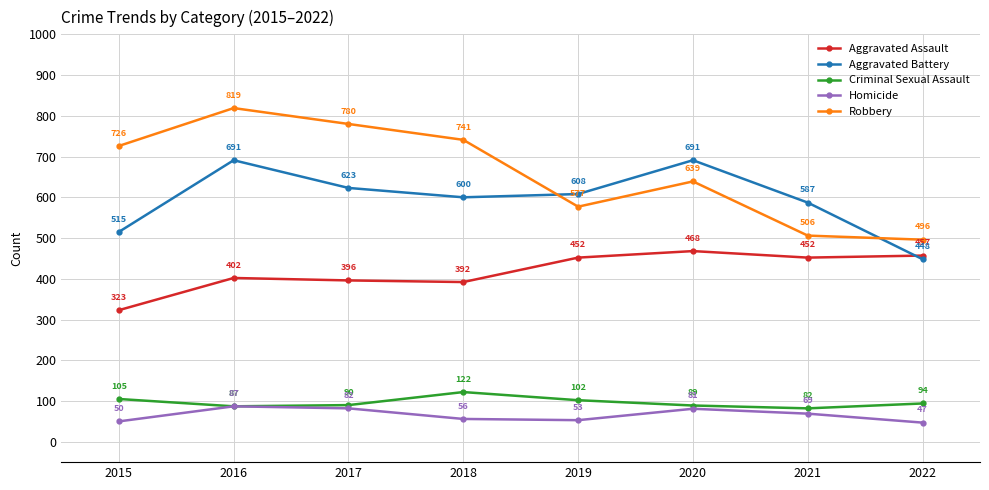

Count the number of categories in the chart.

8